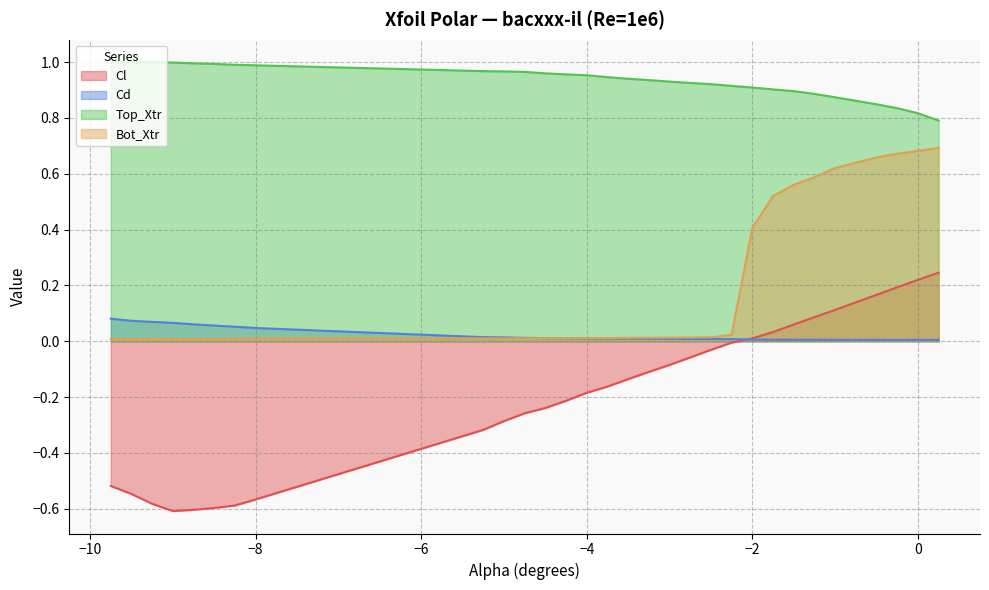

At which label does Bot_Xtr reach its peak?

0.25